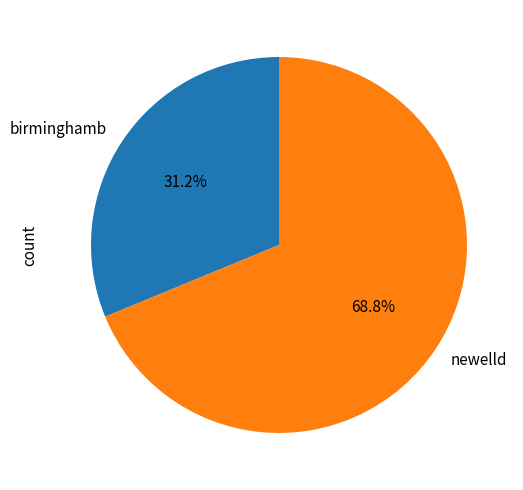

Which category has the smallest portion of the pie?

birminghamb